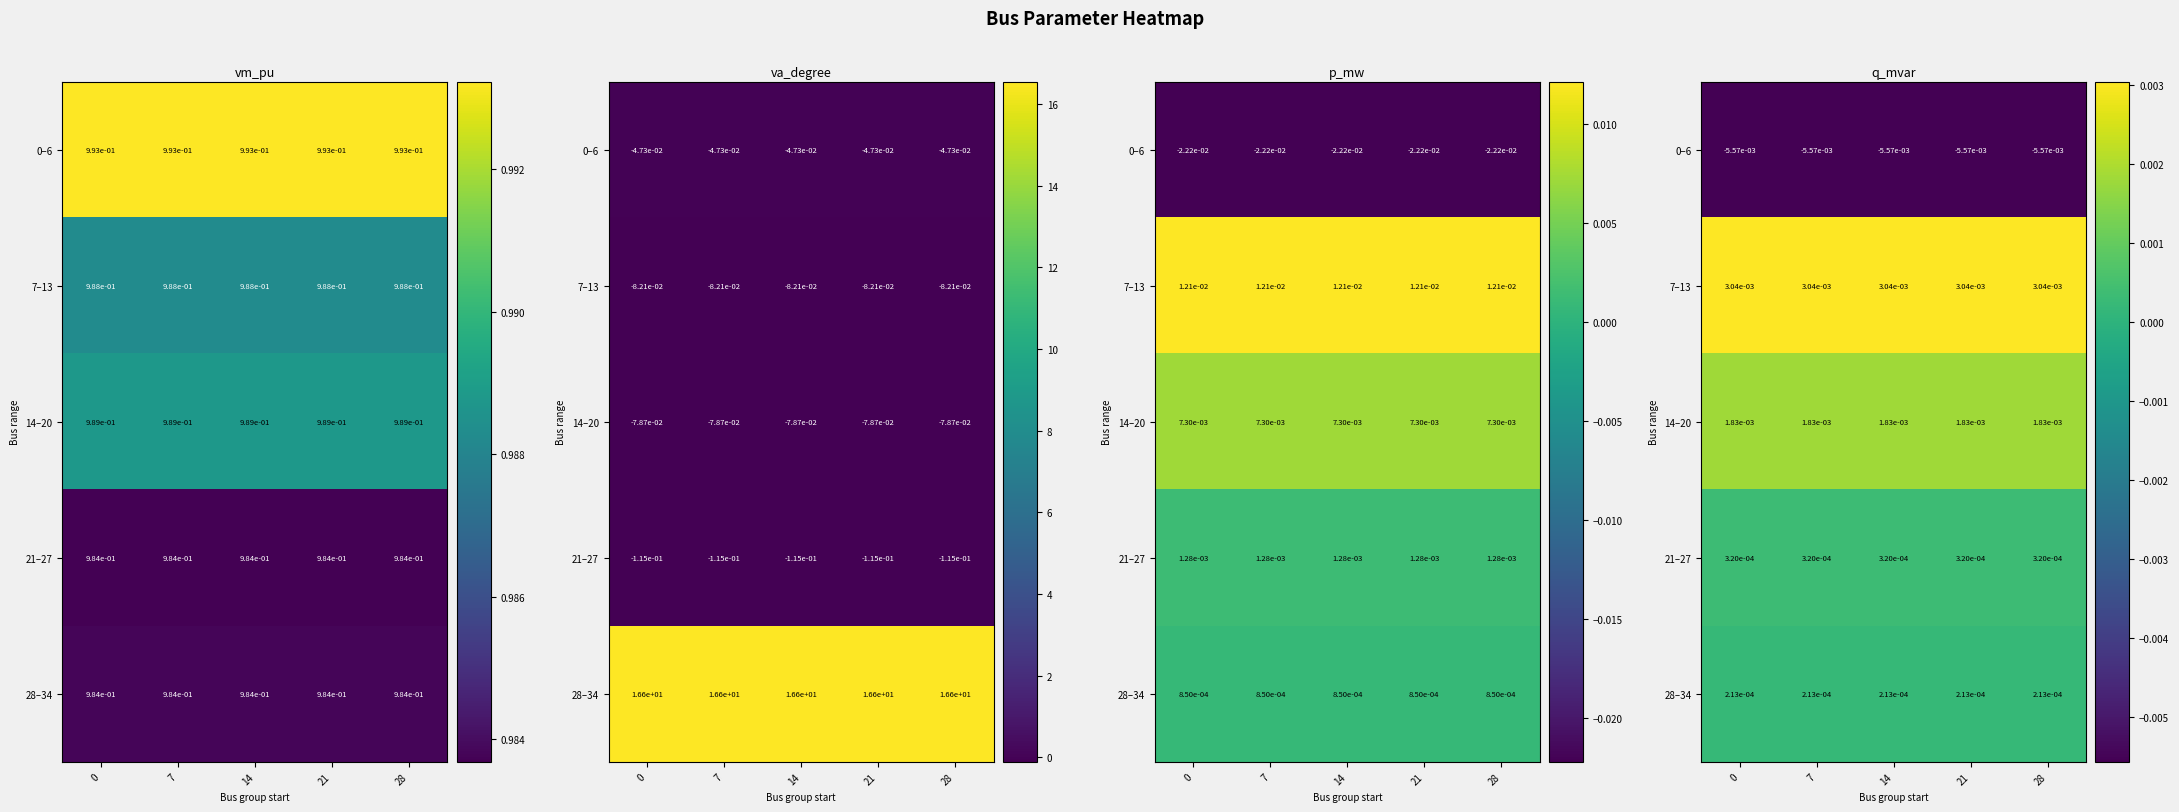

The value of 7–13 at 28 is 0.0. True or false?

True